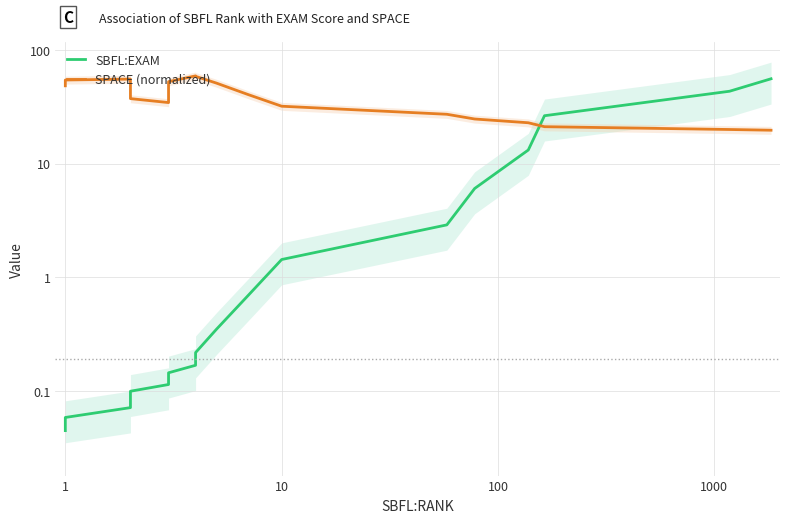

What is the minimum value for SPACE (normalized)?

19.6